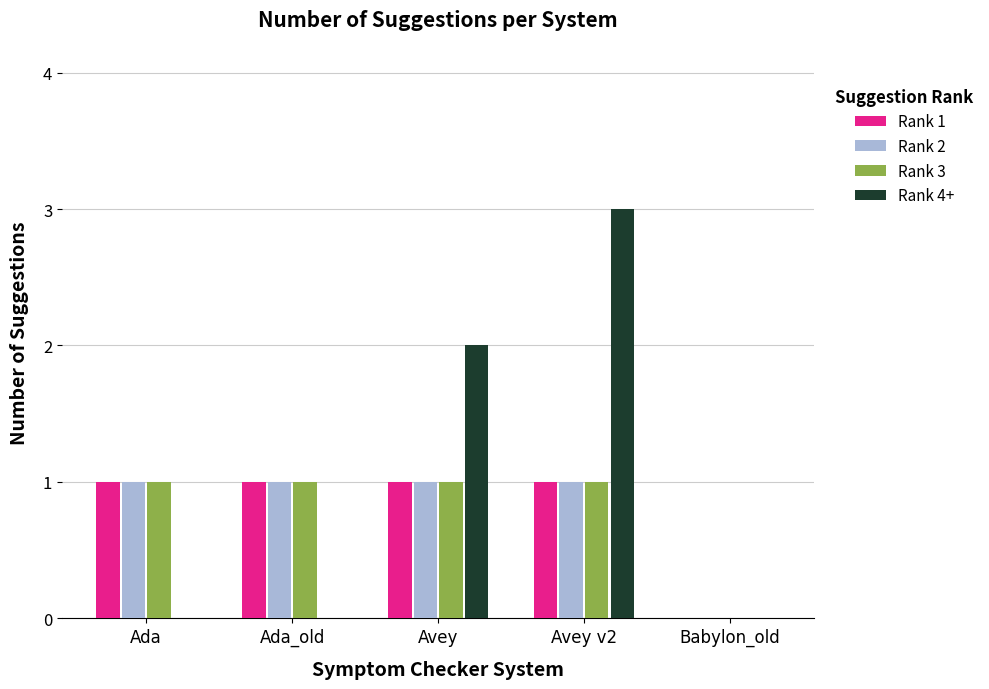

At which label is Rank 3 closest to 0?

Babylon_old